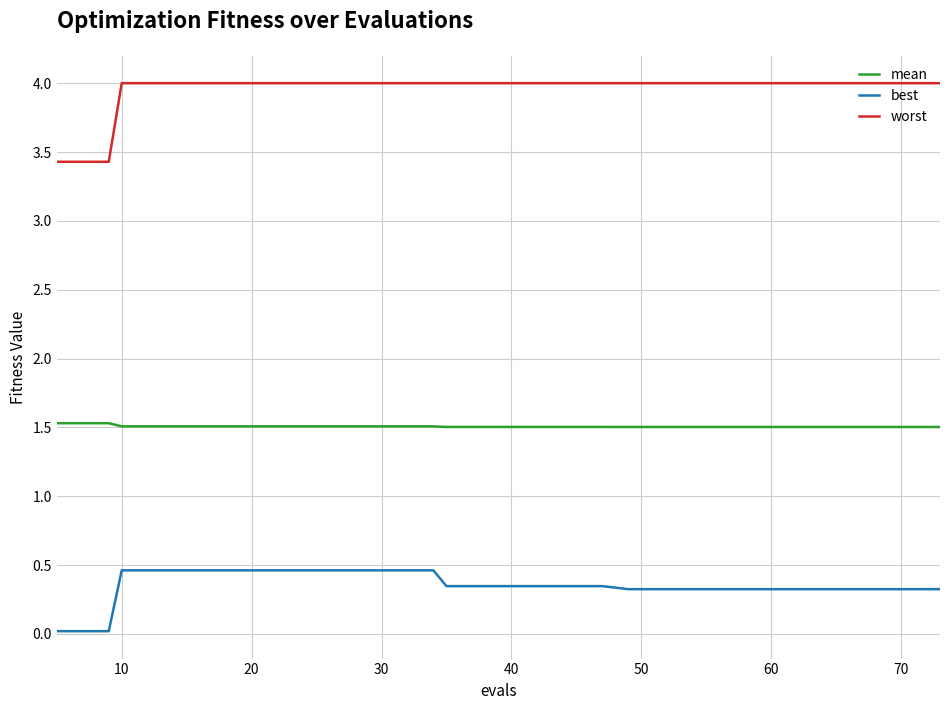

What is the minimum value for worst?

3.4